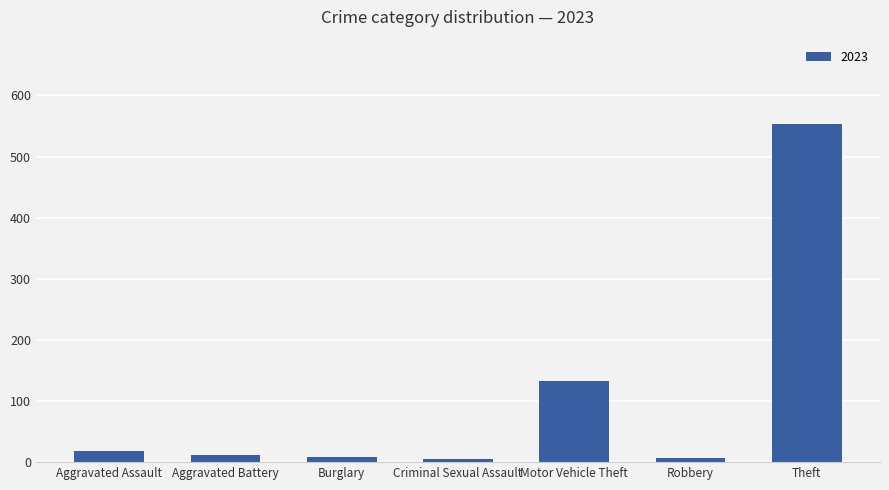

What is the sum of all values?

736